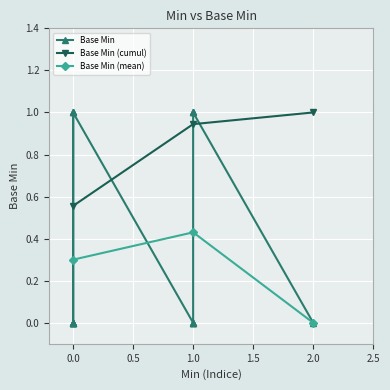

The chart shows a value of 0 at 1. True or false?

False